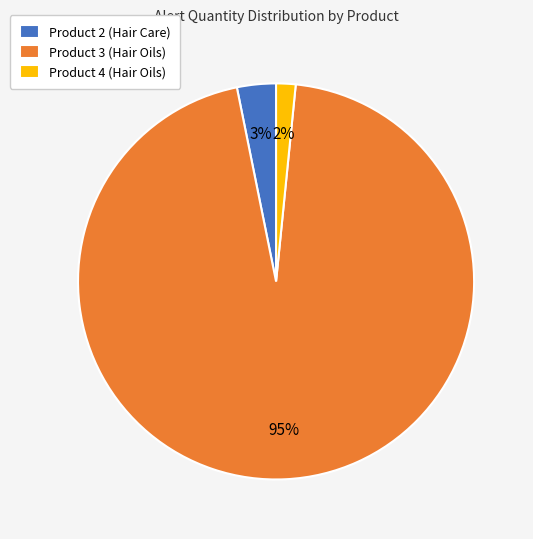

Is there any slice that represents more than half of the pie?

Yes